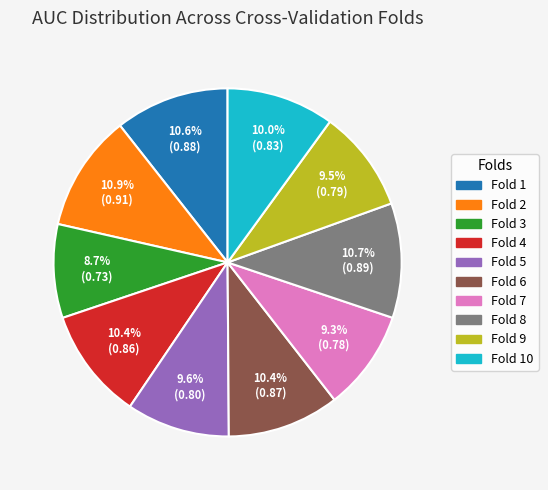

How many slices are in this pie chart?

10